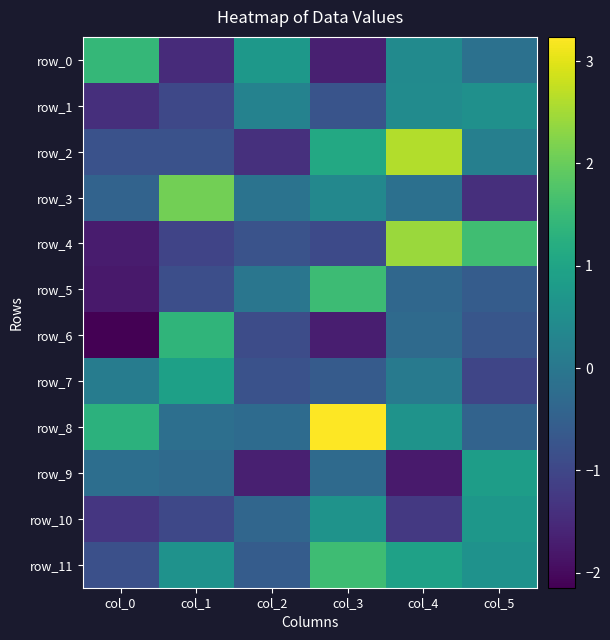

What is the highest value of the row_0 series?

1.4